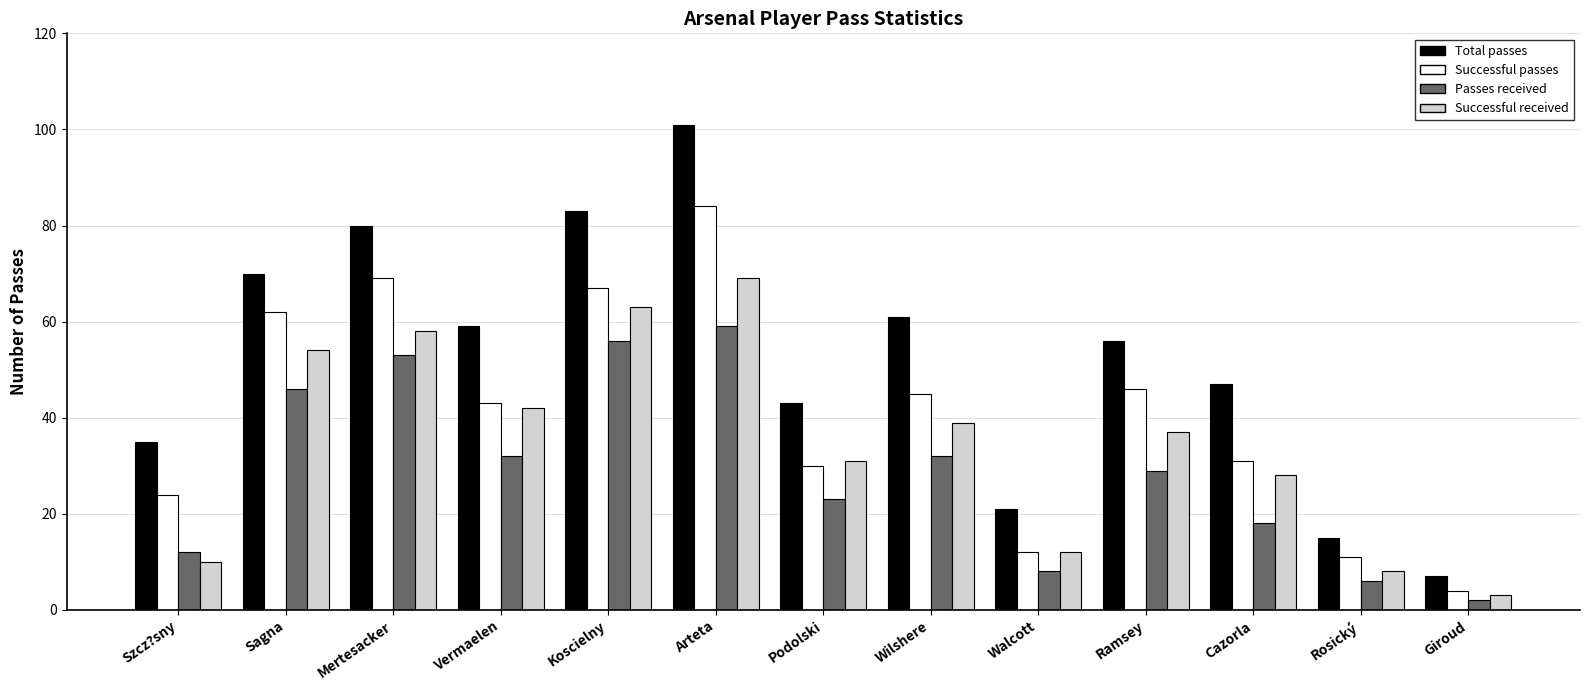

Rank the series by their average value, from lowest to highest.

Passes received, Successful received, Successful passes, Total passes